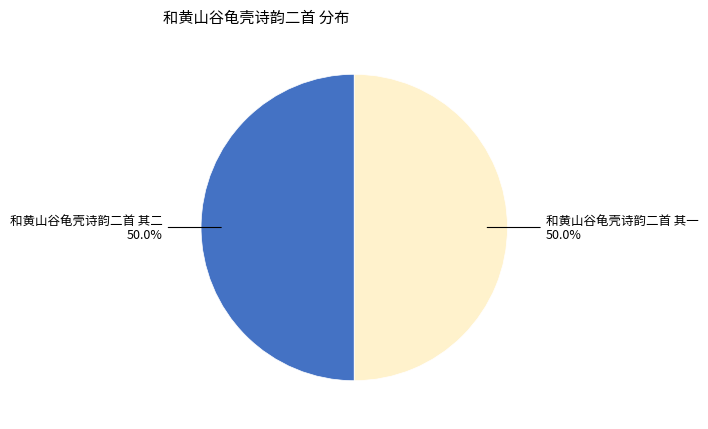

To the nearest percent, what portion does 和黄山谷龟壳诗韵二首 其二 represent?

50%